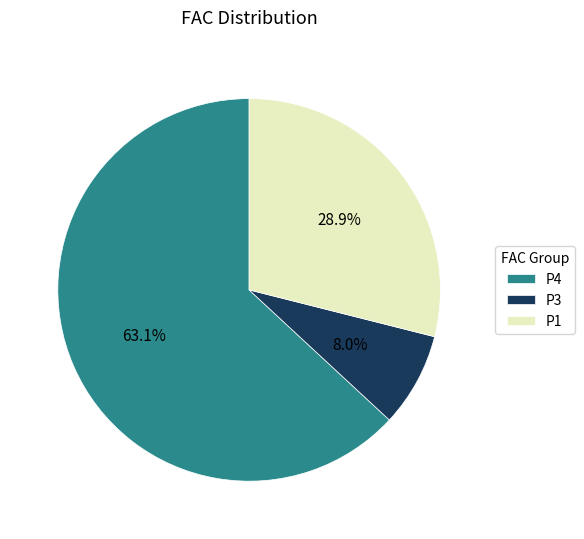

How much of the chart is everything except P1?

71.1%